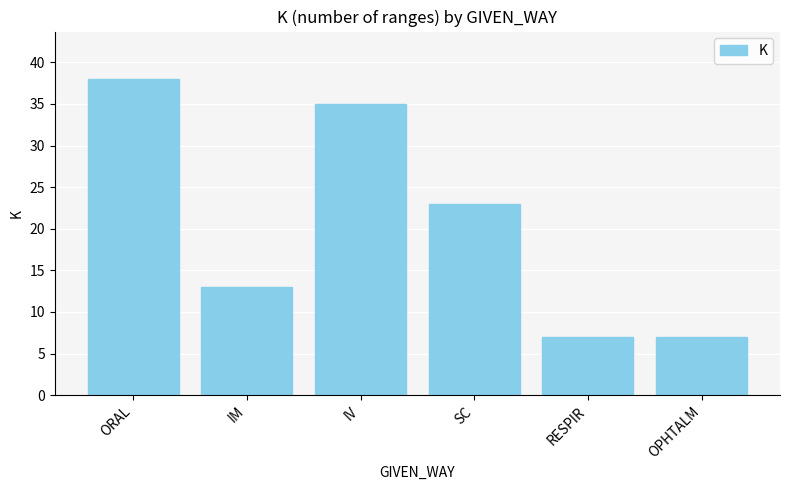

Which has a higher value, RESPIR or SC?

SC